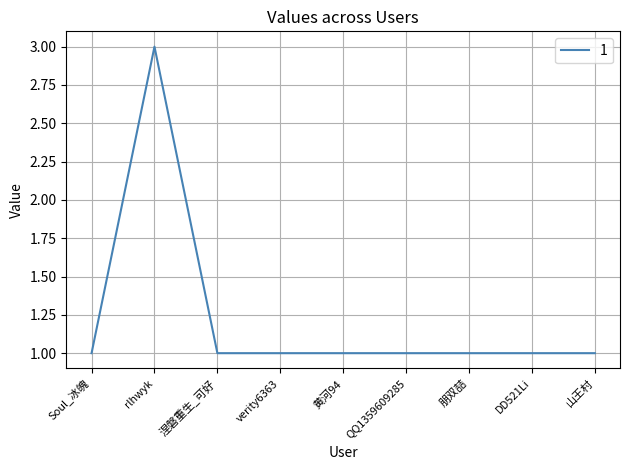

What is the difference between the maximum and second lowest values?

2